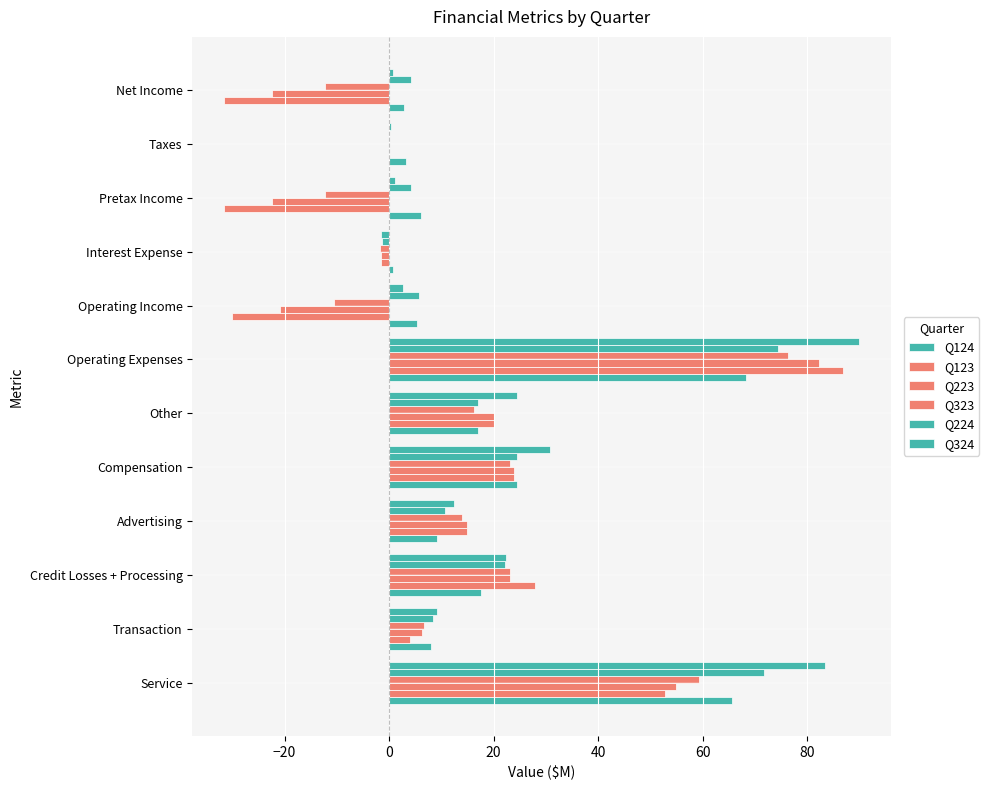

What is the highest value of the Q124 series?

68.2